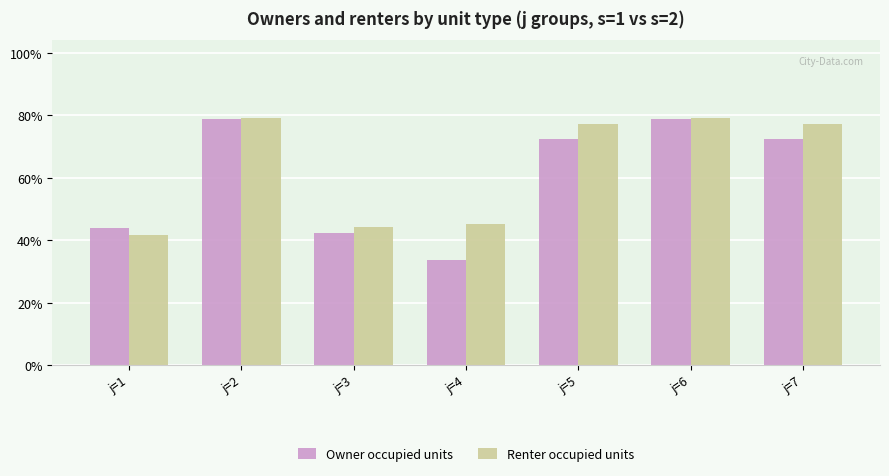

Between j=4 and j=7, which is larger?

j=7